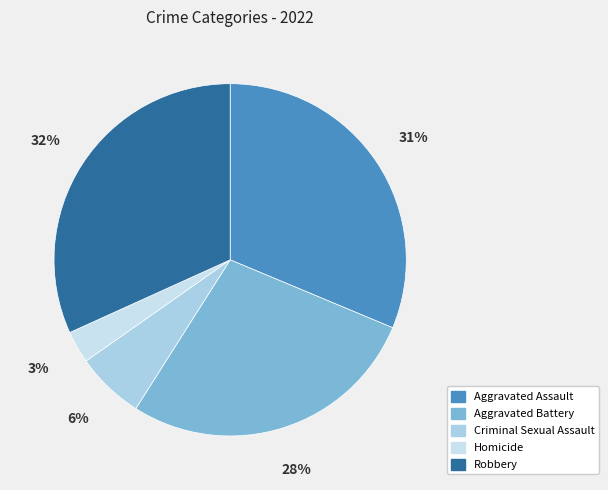

What is the largest slice in the pie chart?

Robbery